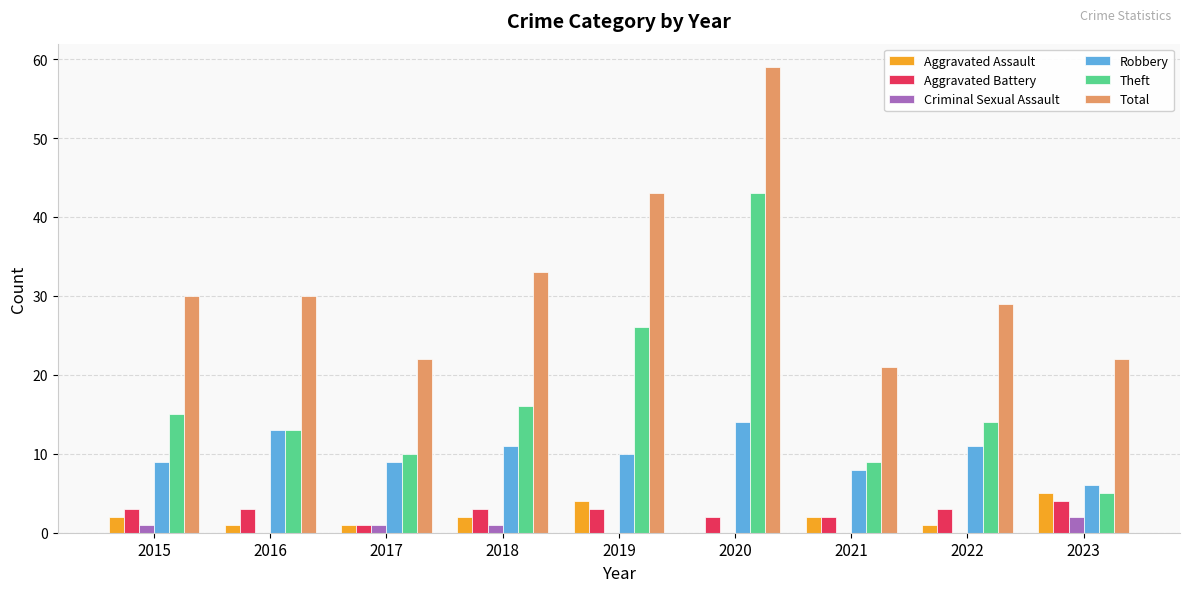

Between 2015 and 2021, which series saw the biggest shift?

Total